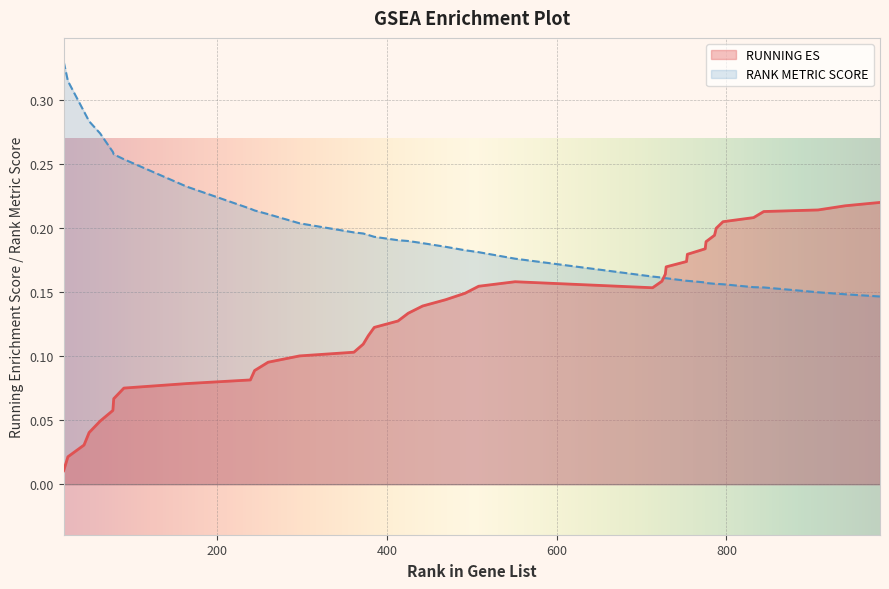

What is the sum of all RANK METRIC SCORE values?

7.9